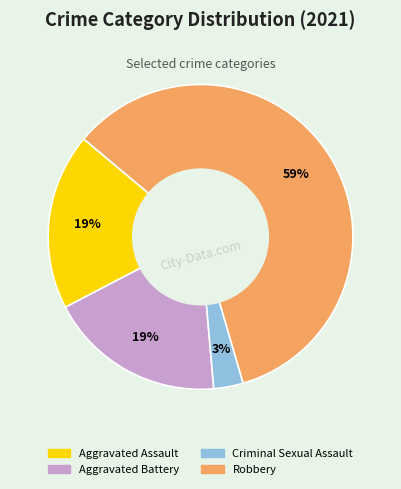

How many segments does this pie chart have?

4